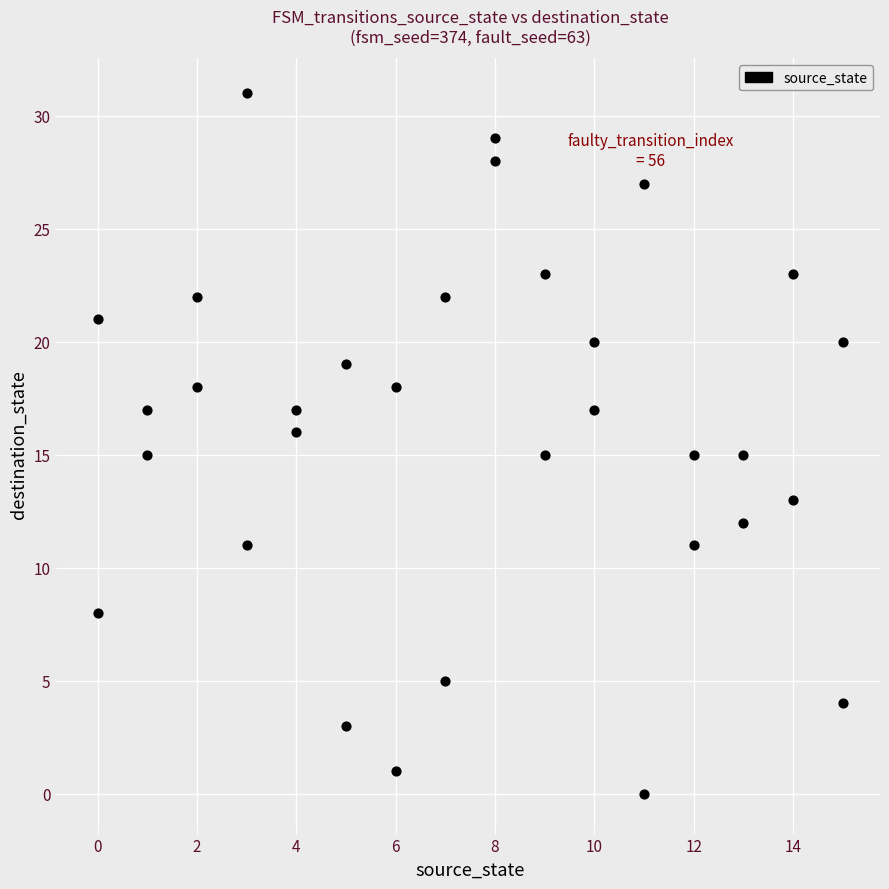

What is the range of Y values (max minus min)?

31